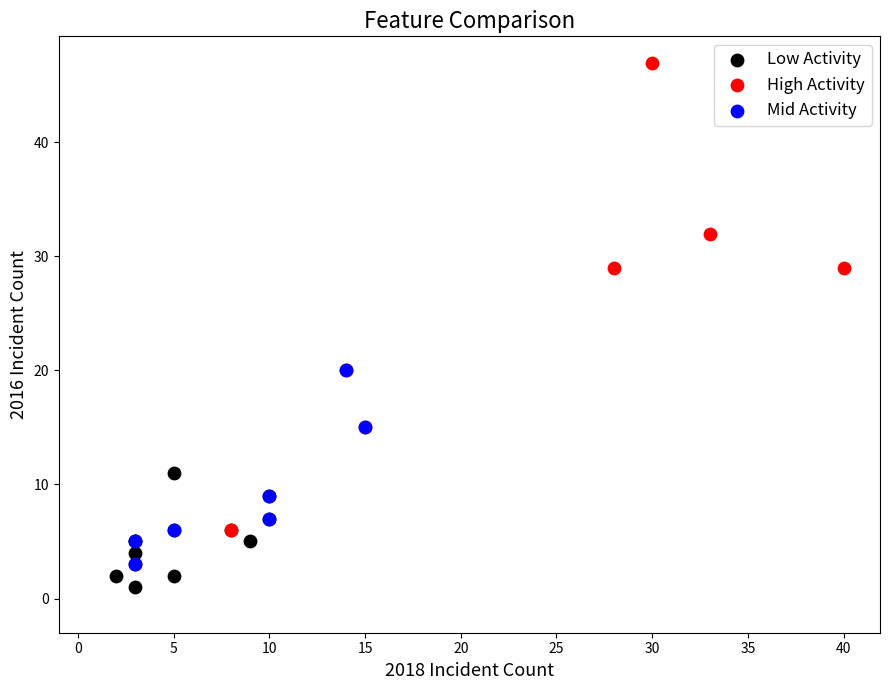

Which series has the largest Y range (max minus min)?

High Activity